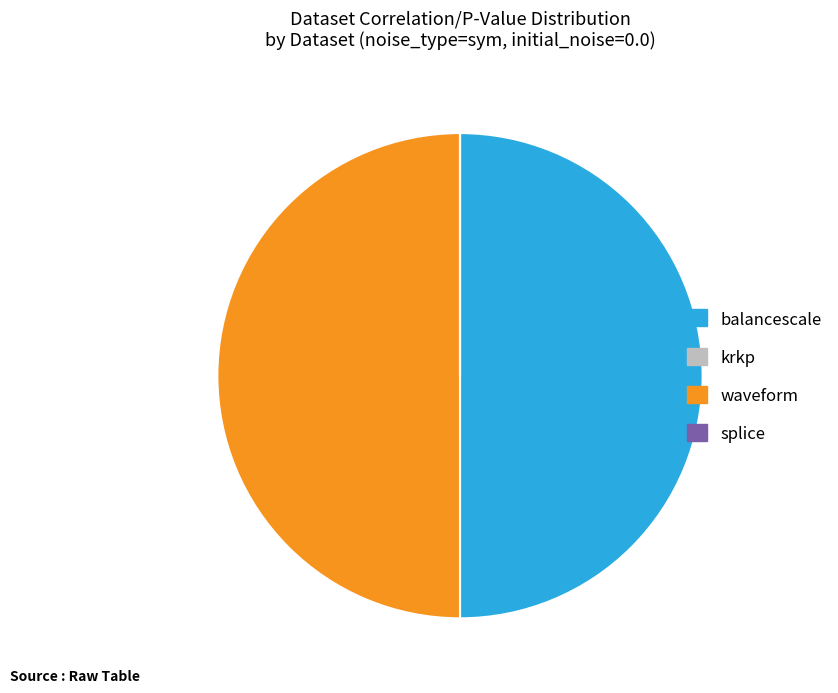

True or false: balancescale accounts for 61% of the total.

False